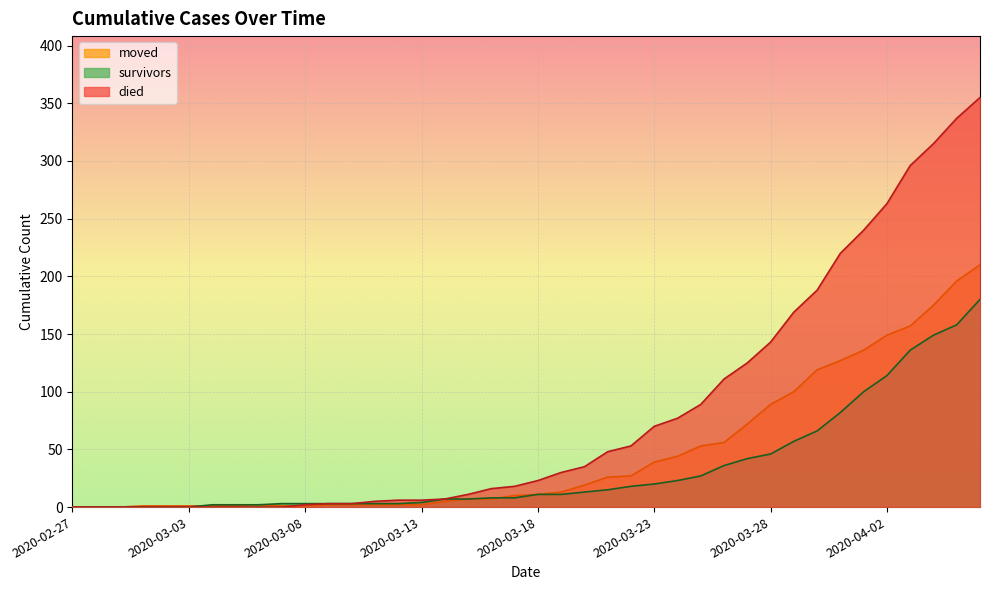

How many categories are shown in the chart?

40